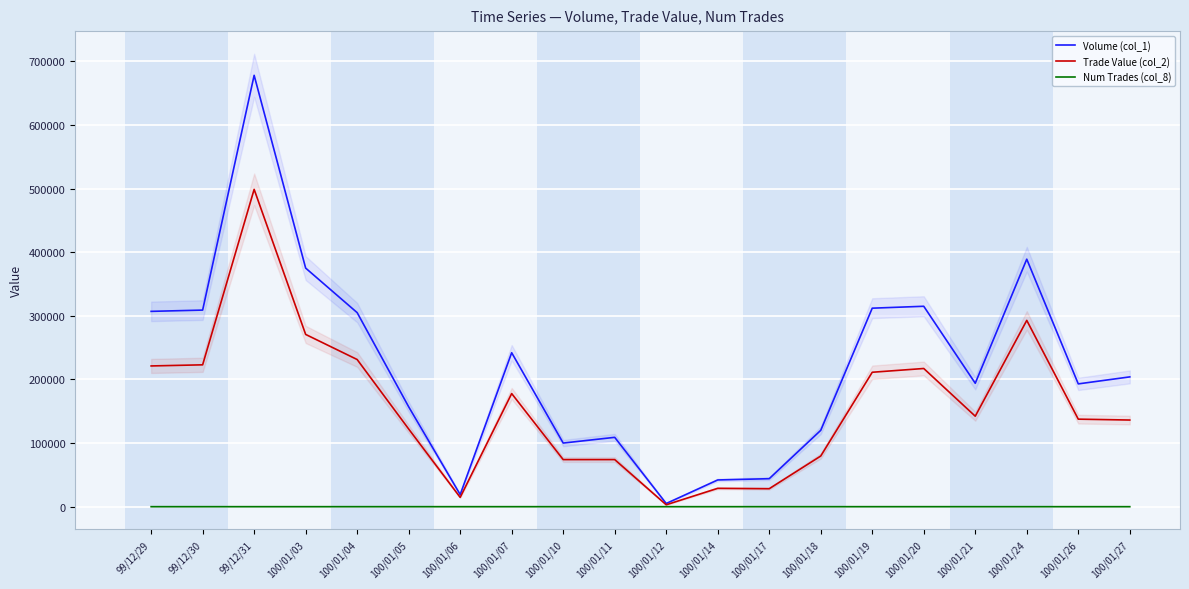

Is the value of Trade Value (col_2) at 100/01/18 greater than the value of Num Trades (col_8) at 99/12/30?

Yes